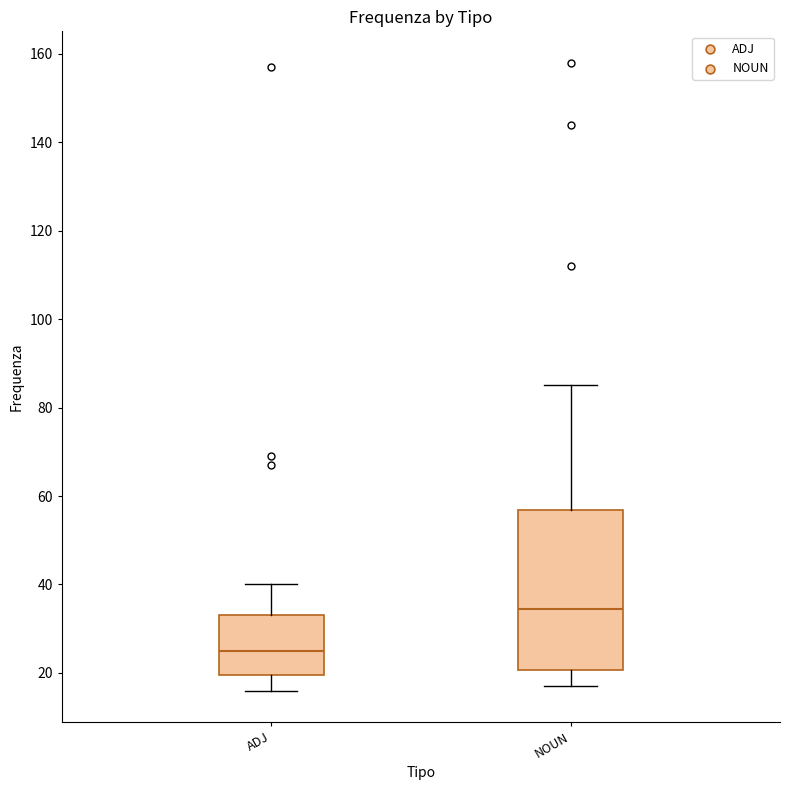

Where does the median line of the box for NOUN sit on the y-axis? The values are not printed on the chart, so give them approximately, as read against the axis.

34